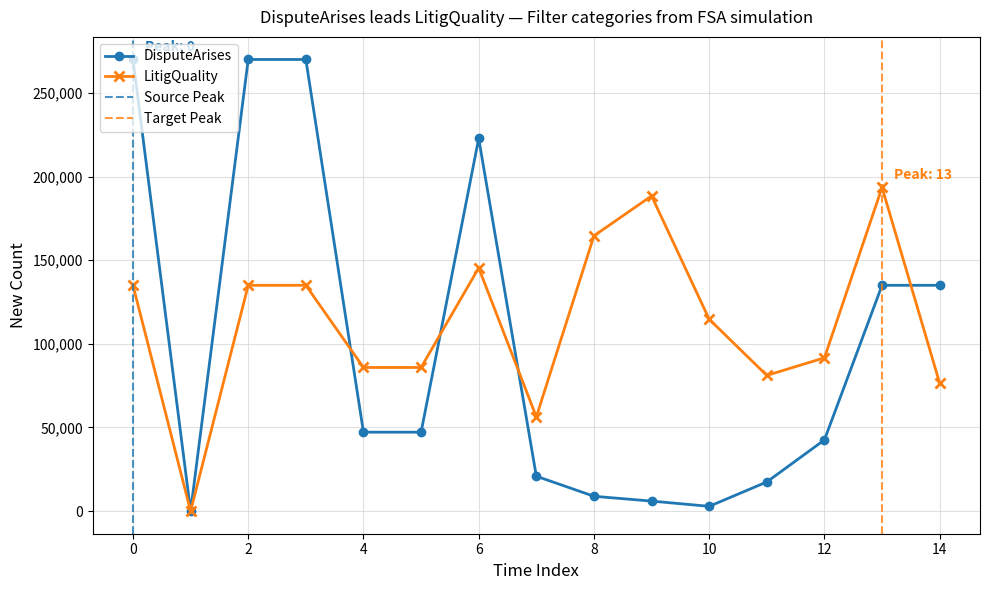

Which series has the largest range (max minus min)?

DisputeArises